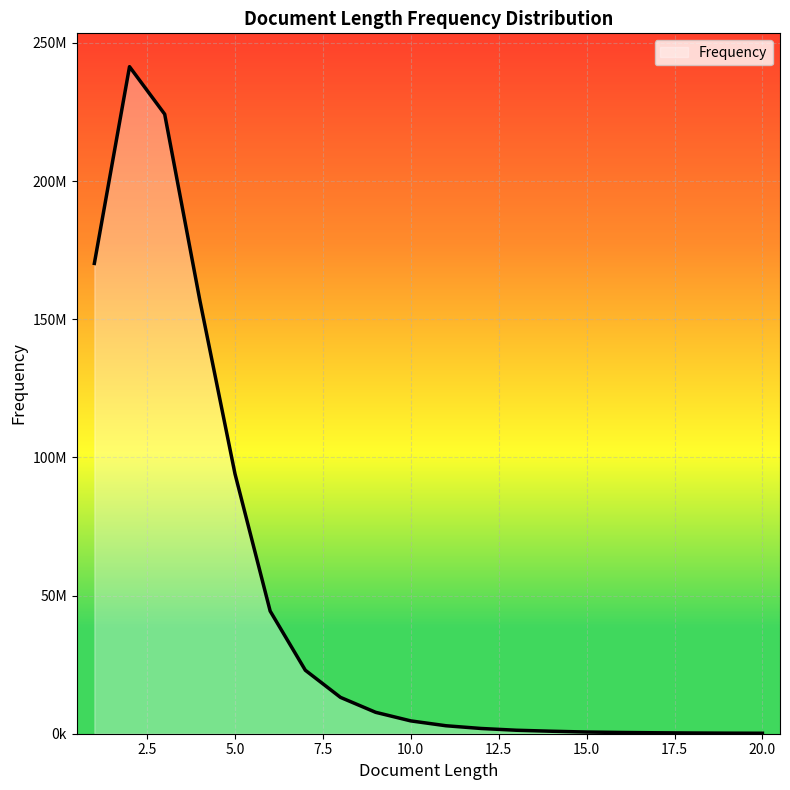

Does the chart display data point markers on the line(s)?

No